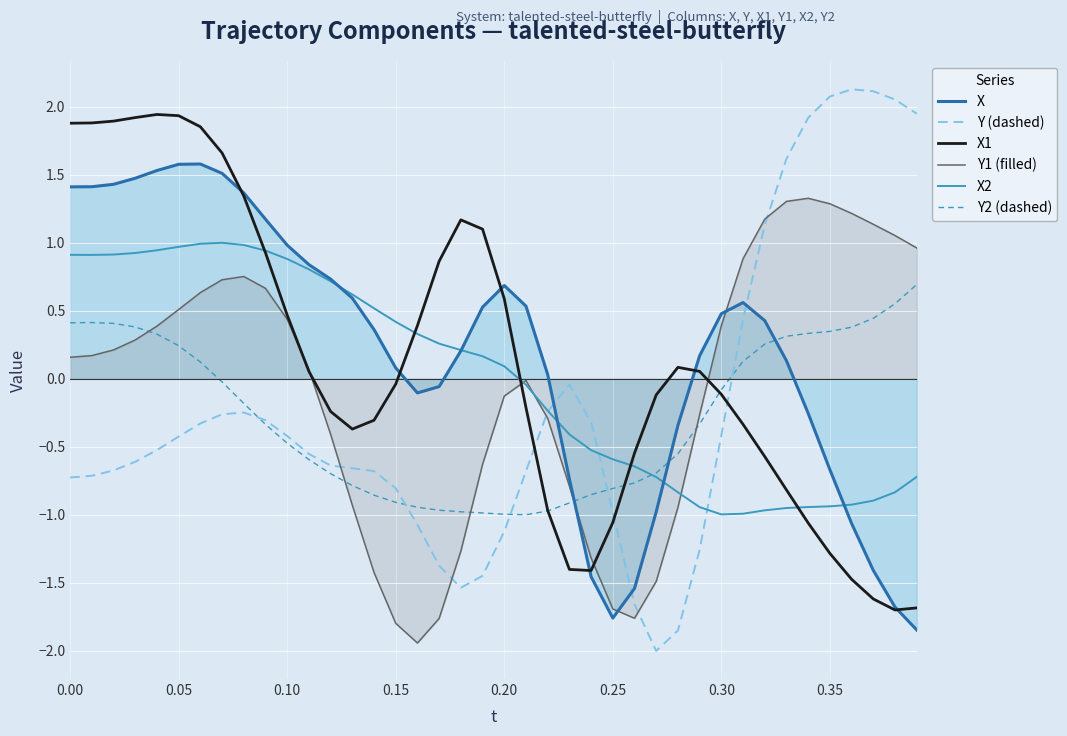

Which series has the largest total across all categories?

X